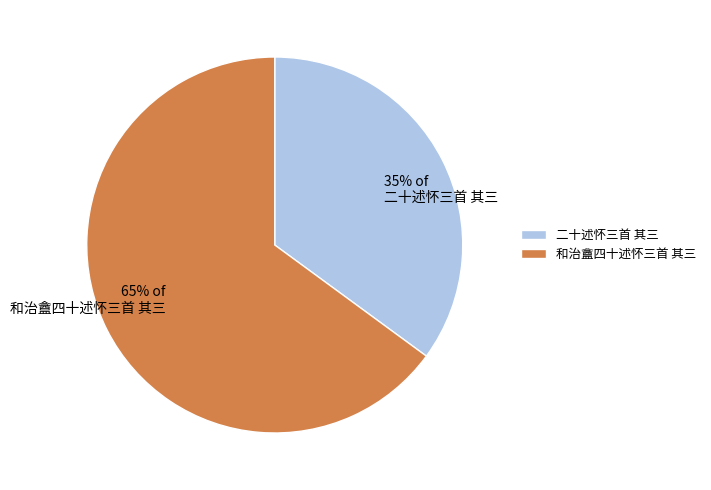

Which category has the biggest portion of the pie?

和治盦四十述怀三首 其三